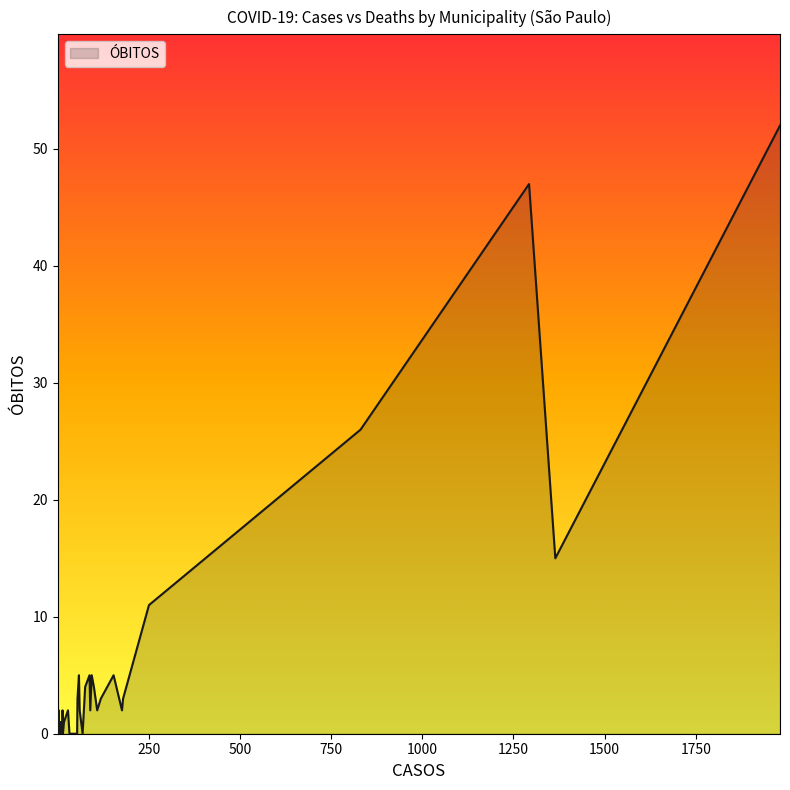

How many lines are shown in the chart?

1